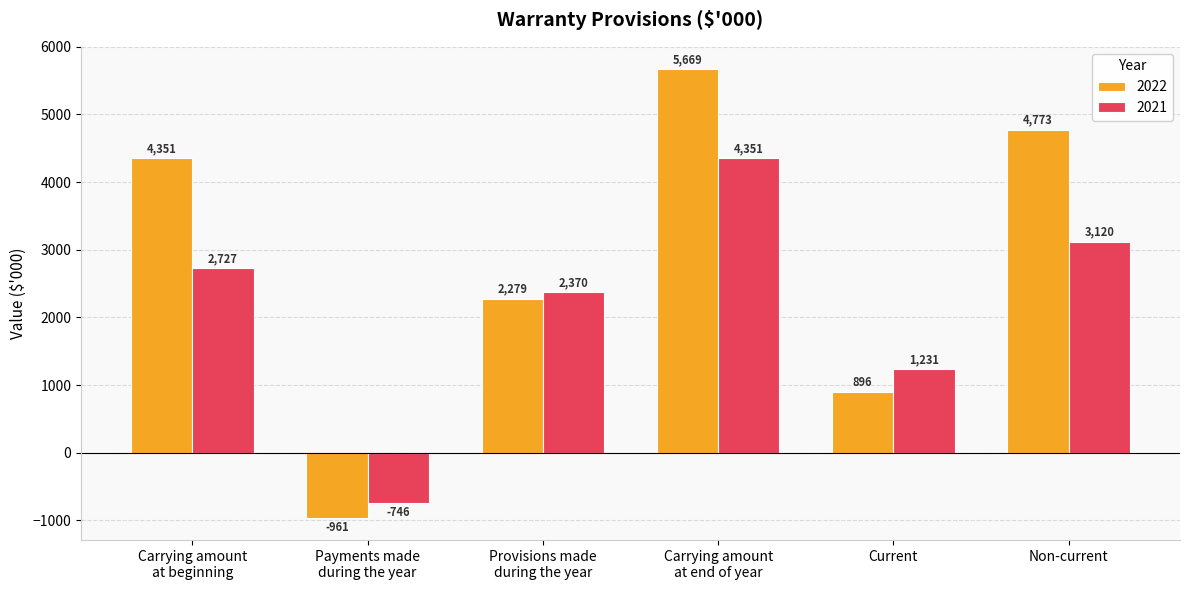

Which series has the widest spread of values?

2022